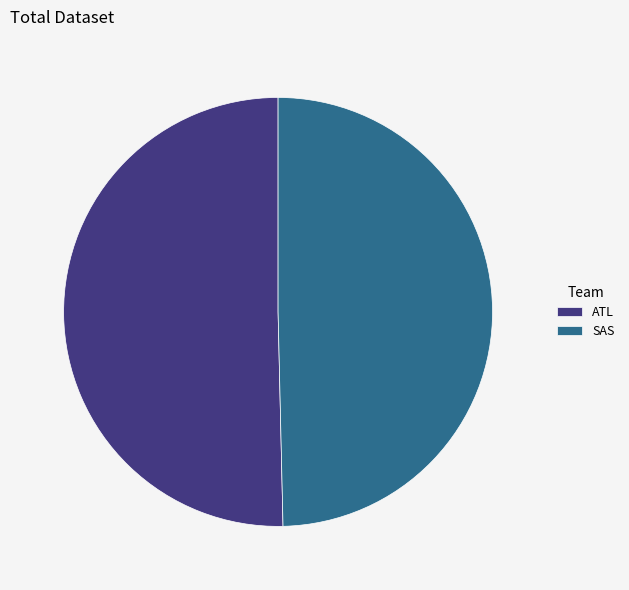

Which category accounts for the majority?

ATL